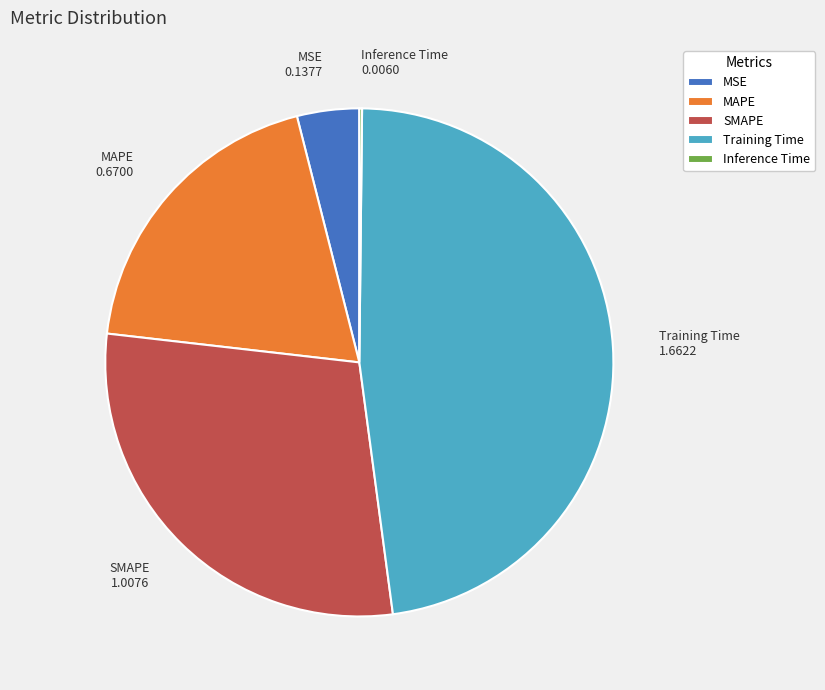

Which category has the biggest portion of the pie?

Training Time